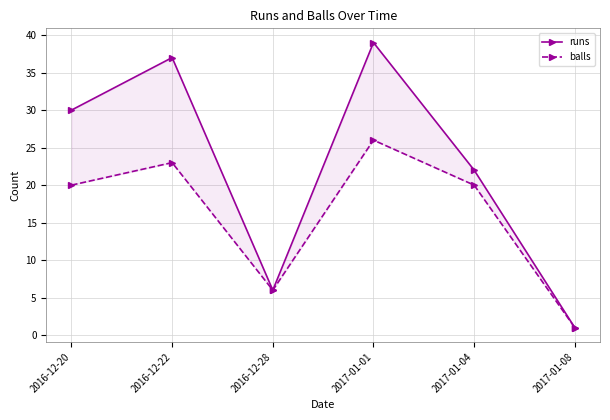

List the series in order of their overall mean, lowest first.

balls, runs